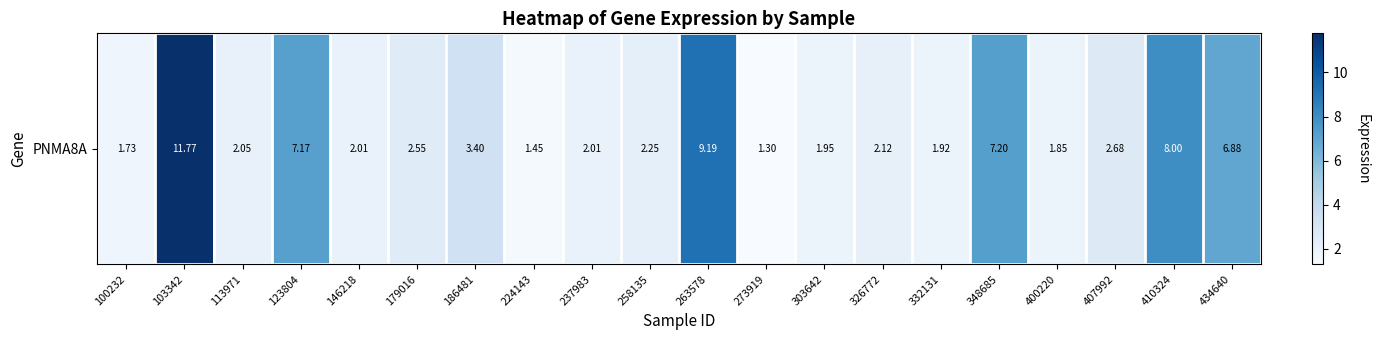

Approximately how many times larger is the value at 410324 compared to 100232?

4.6